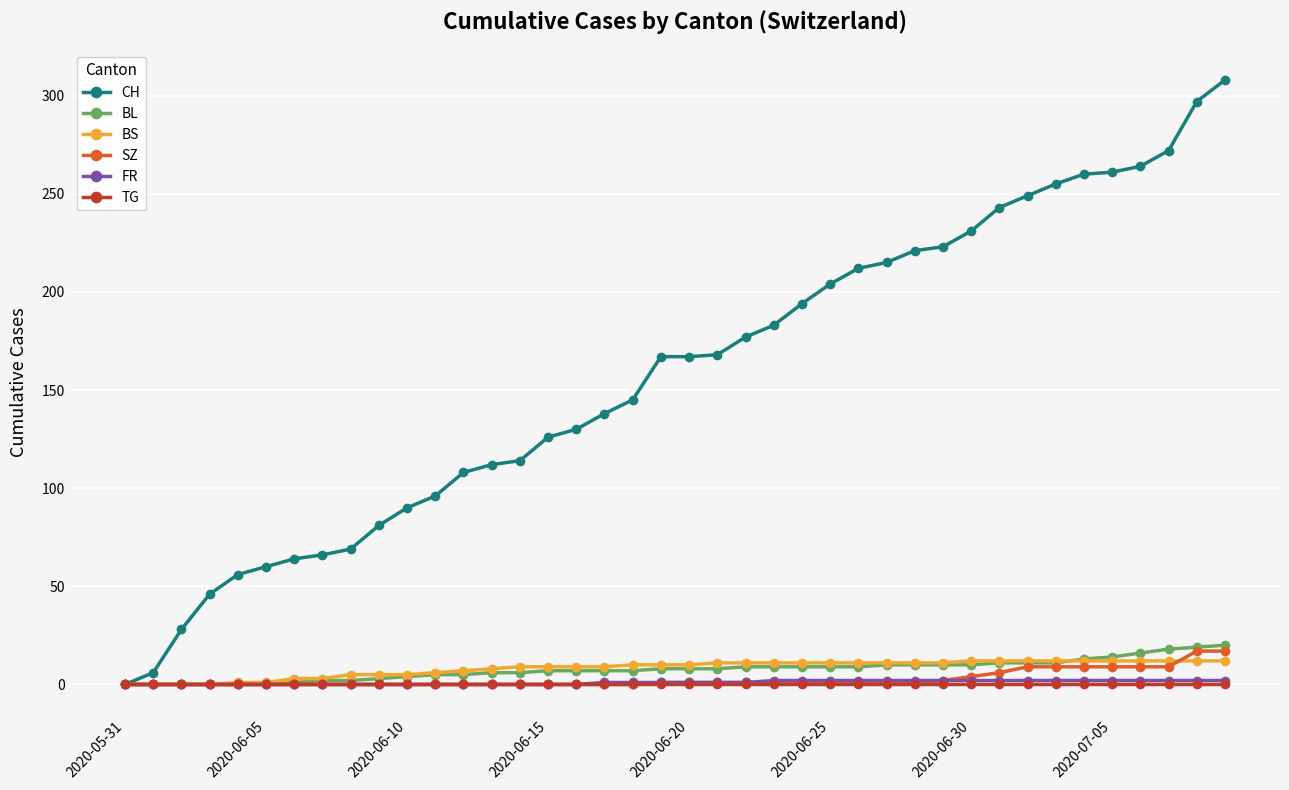

Which series has the largest range (max minus min)?

CH